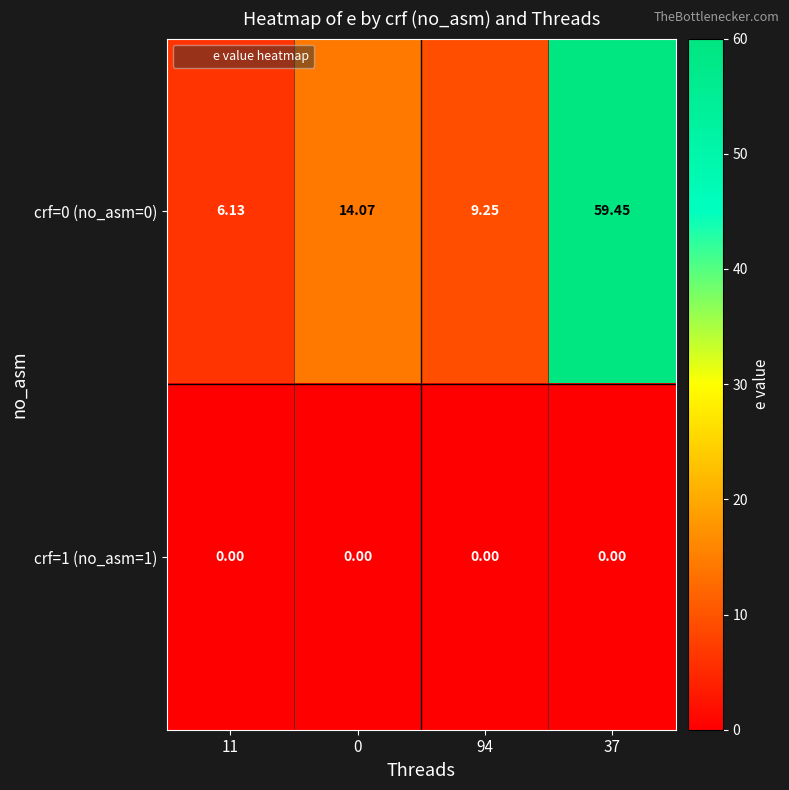

Is the value of crf=1 (no_asm=1) at 0 greater than the value of crf=0 (no_asm=0) at 11?

No